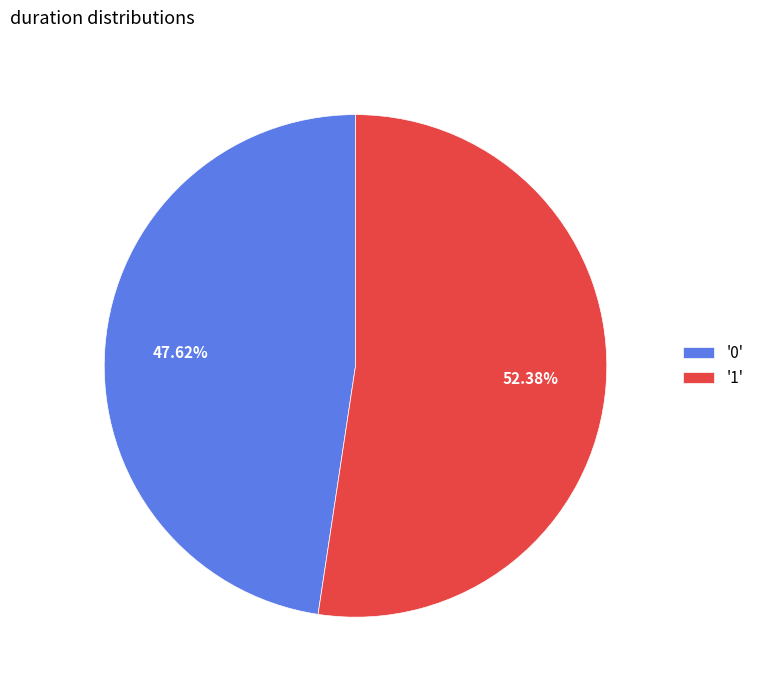

To the nearest percent, what is the difference between the largest and smallest slice percentages?

5%